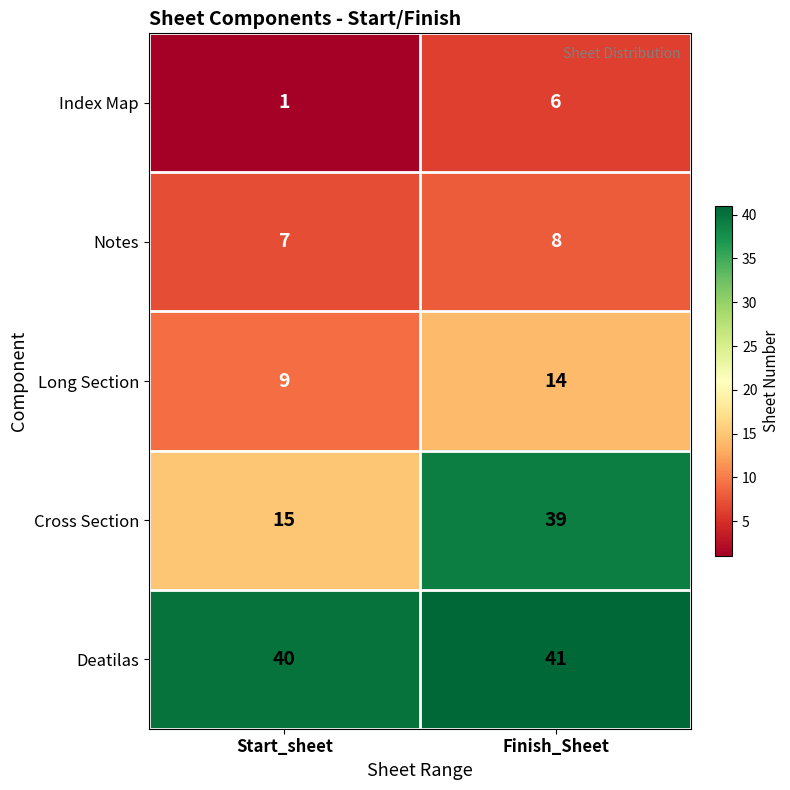

What is the total value across all series at Start_sheet?

72